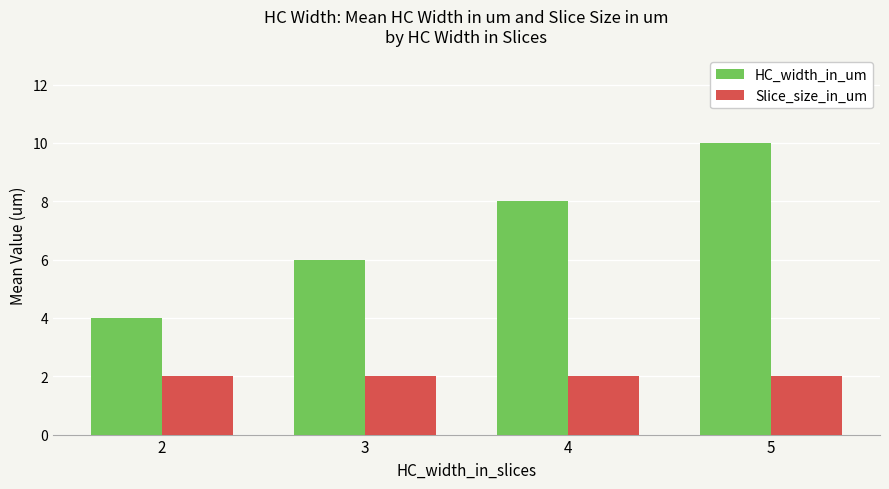

What is the sum of all HC_width_in_um values?

28